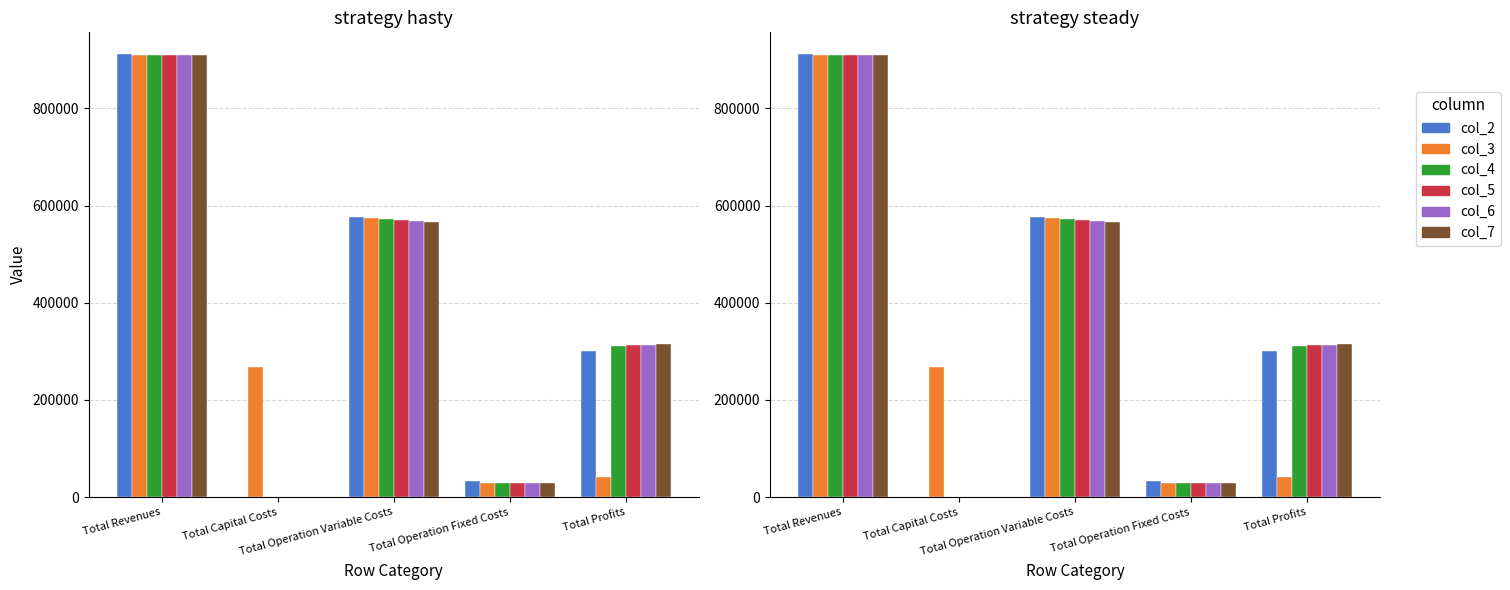

What is the difference between the col_5 values at Total Profits and Total Operation Fixed Costs?

284144.7